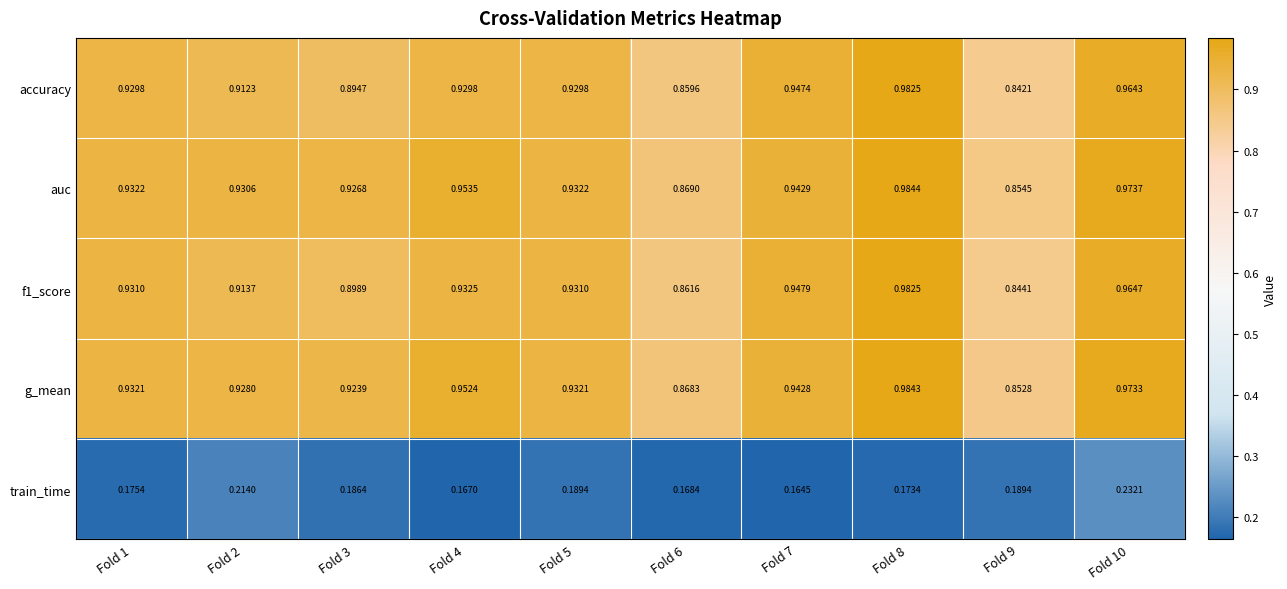

At which category does the chart reach its minimum across all series?

Fold 7